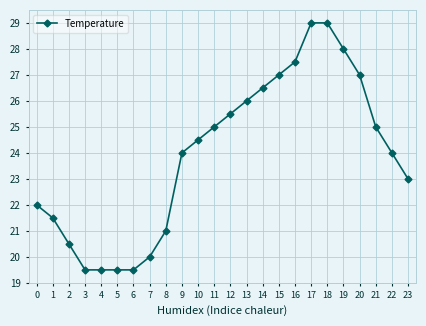

Reading left to right, transcribe all the data shown in this chart.

22.0	21.5	20.5	19.5	19.5	19.5	19.5	20.0	21.0	24.0	24.5	25.0	25.5	26.0	26.5	27.0	27.5	29.0	29.0	28.0	27.0	25.0	24.0	23.0